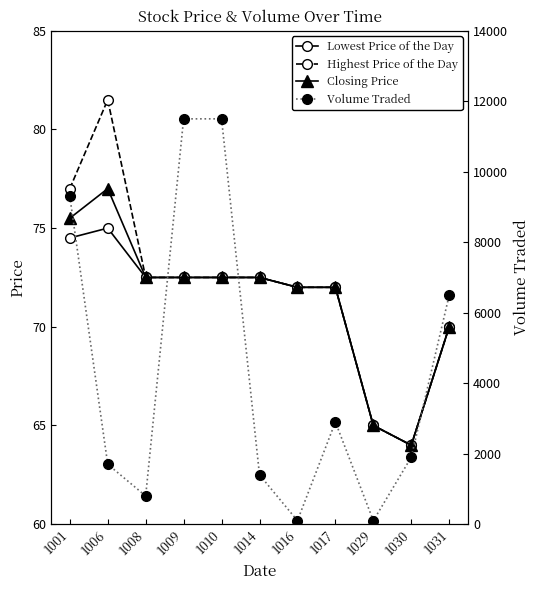

At which label does Highest Price of the Day first exceed 72?

1001